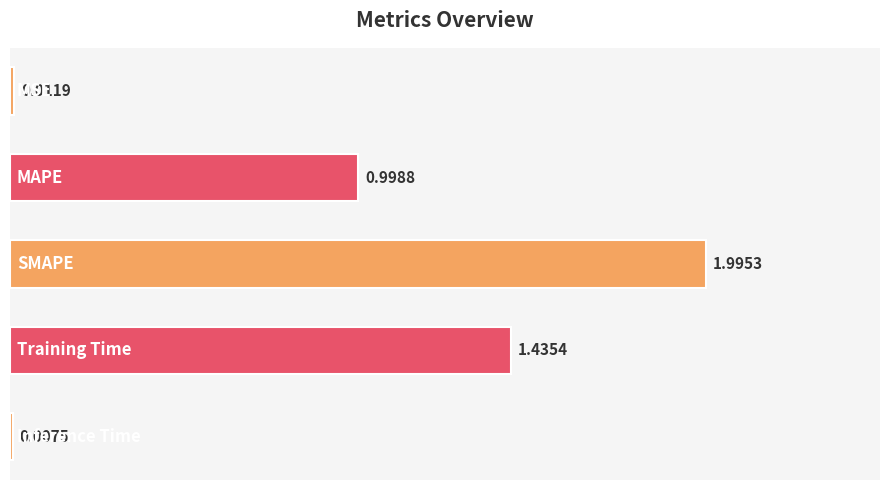

What is the average value?

0.9